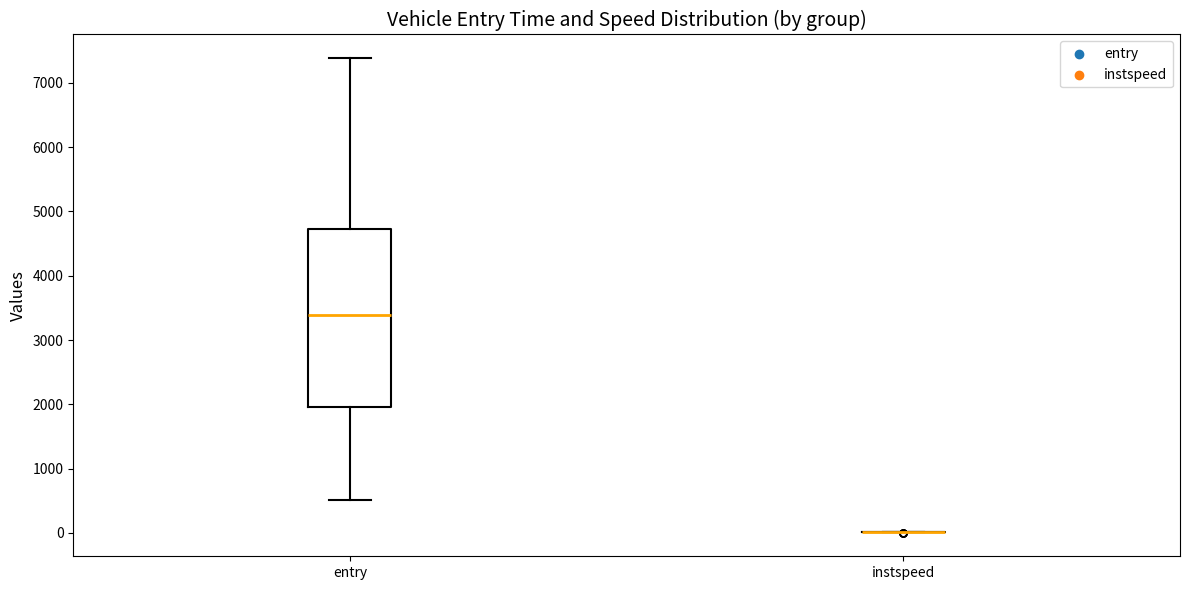

Reading left to right, read every box against the y-axis: the position of its median line, the range the box covers, and the ends of its whiskers. The values are not printed on the chart, so give them approximately, as read against the axis.

entry: median 3400, box 2000 to 4700, whiskers 500 to 7400
instspeed: box collapsed to a line at 0, whiskers 0 to 0